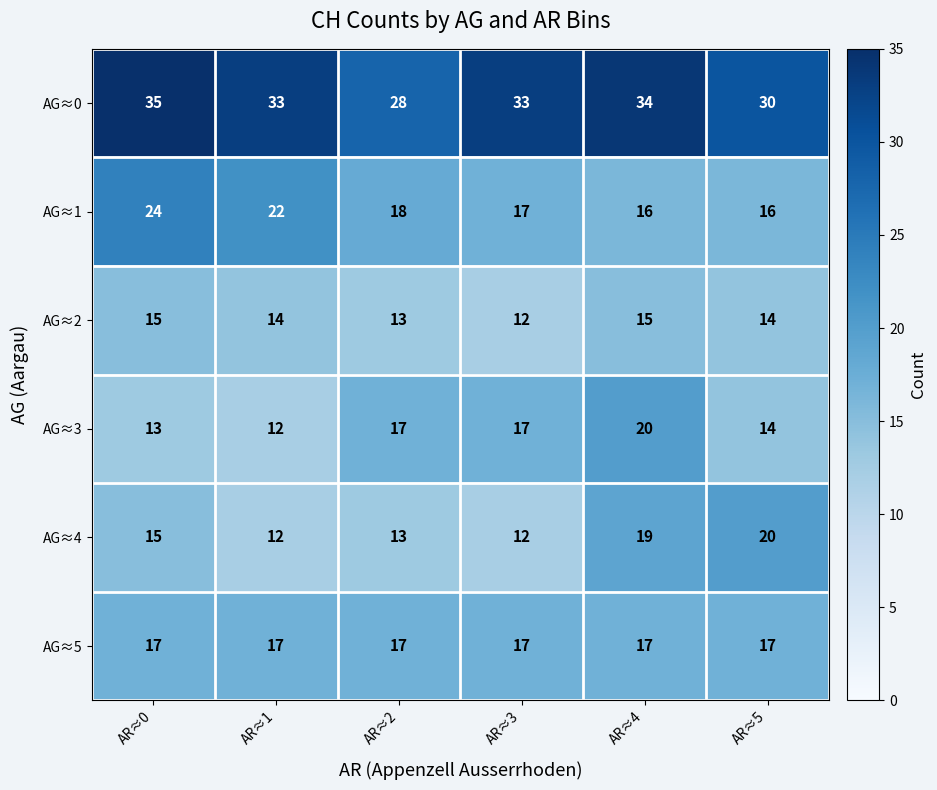

How many data points does each series have?

6